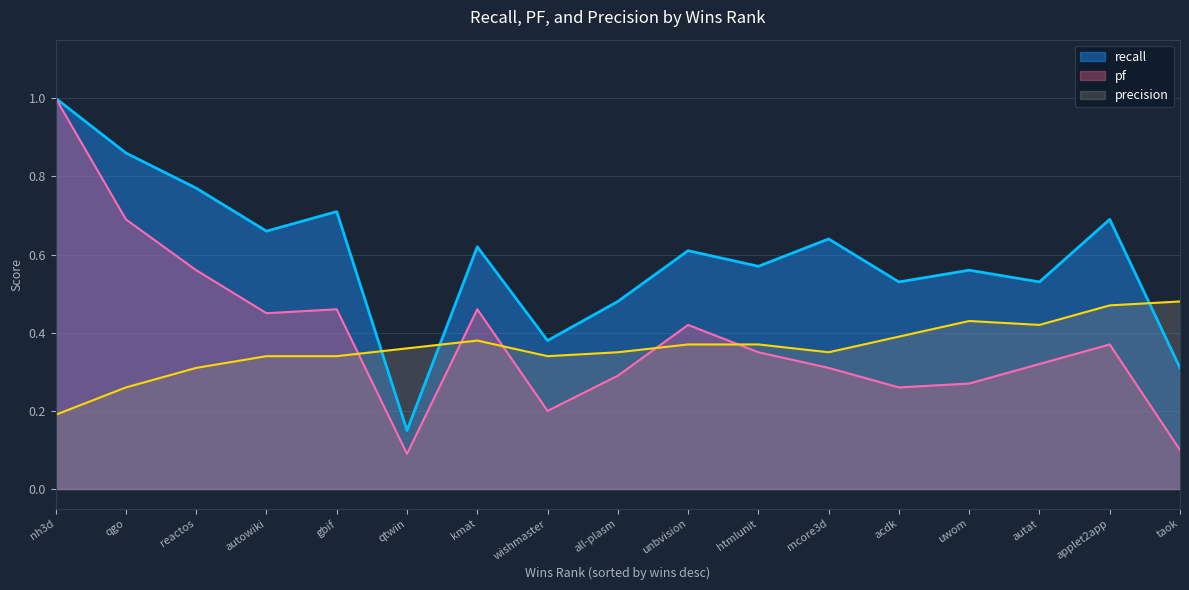

Is the value of recall at acdk greater than the value of precision at applet2app?

Yes